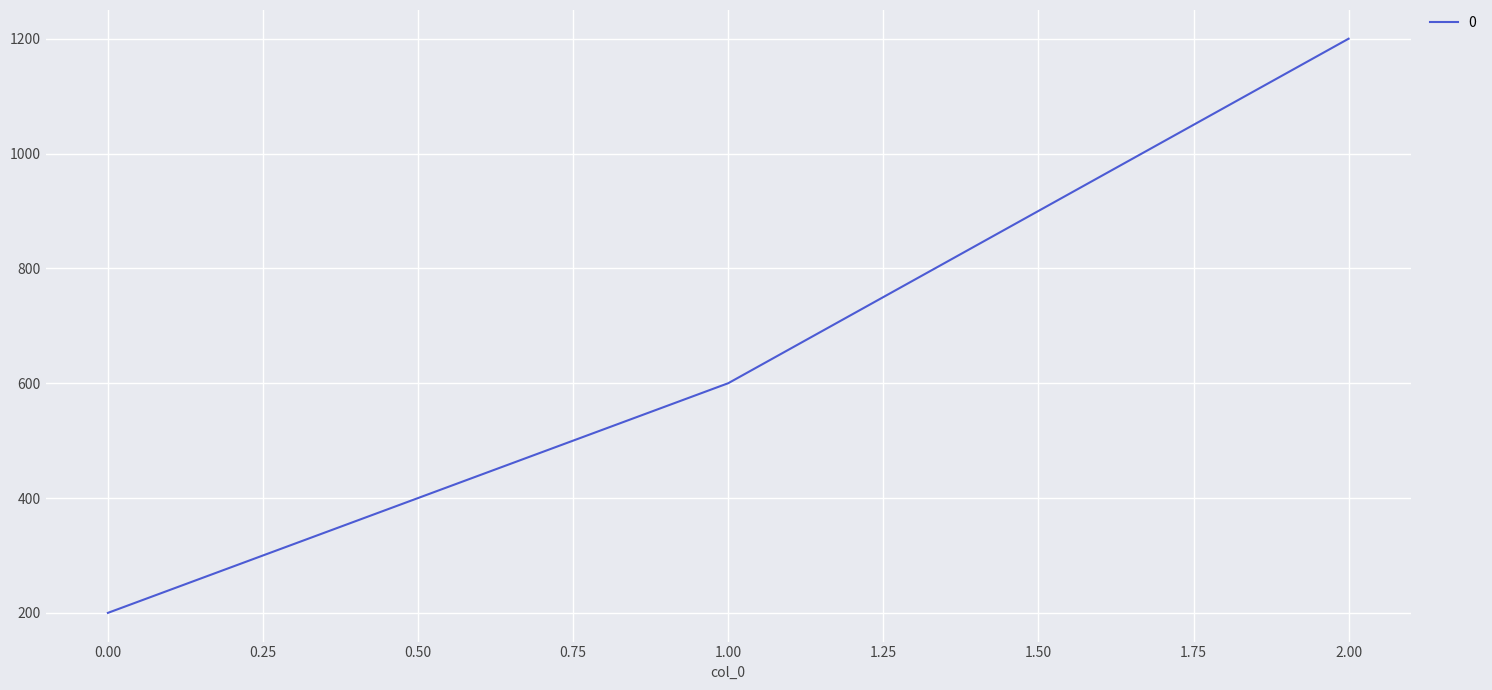

Is it true that the value at 2.00 is 374?

False